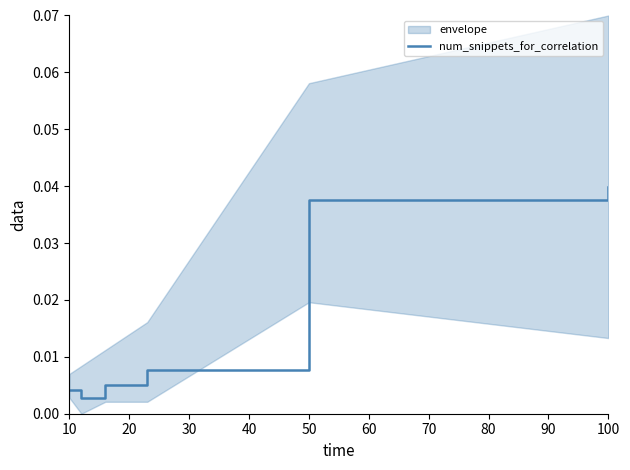

True or false: there are more than 0 points higher than both neighbors.

False